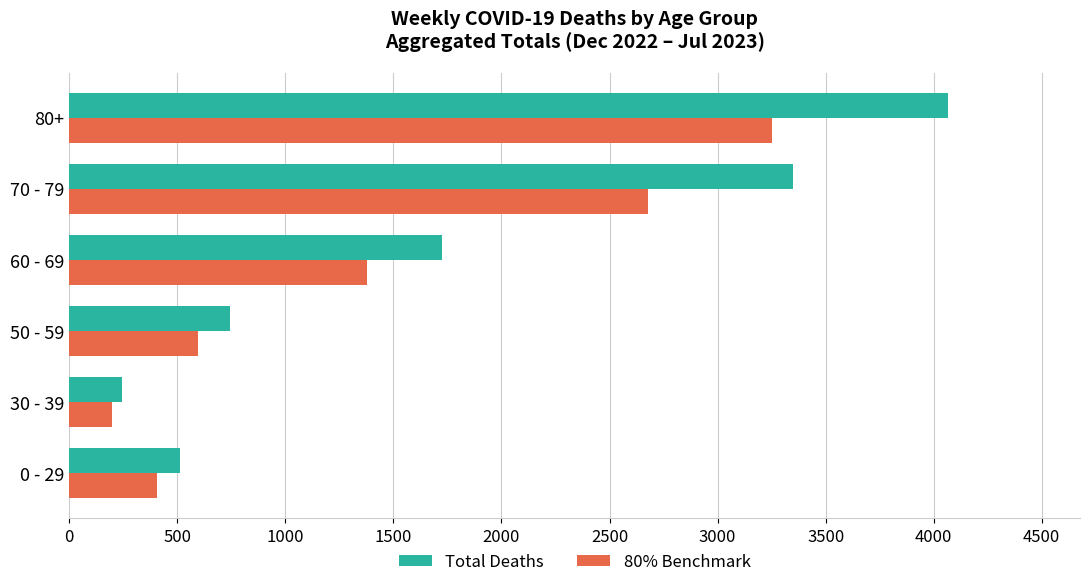

What is the difference between the second highest and minimum values in the Total Deaths series?

3106